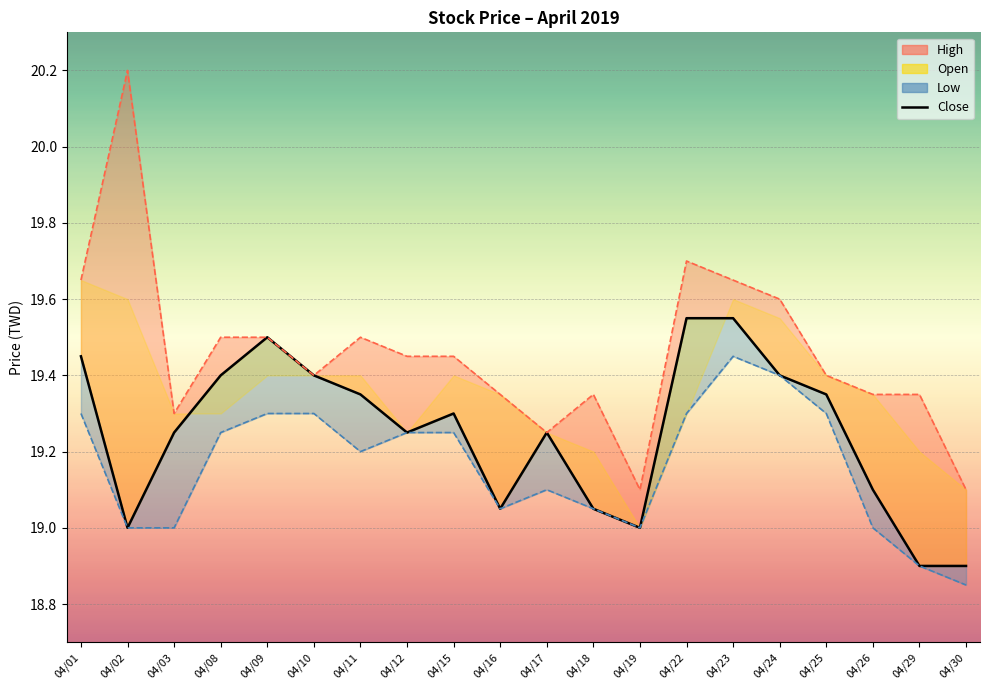

Rank the series at 04/18 from highest to lowest value.

High, Close, Low